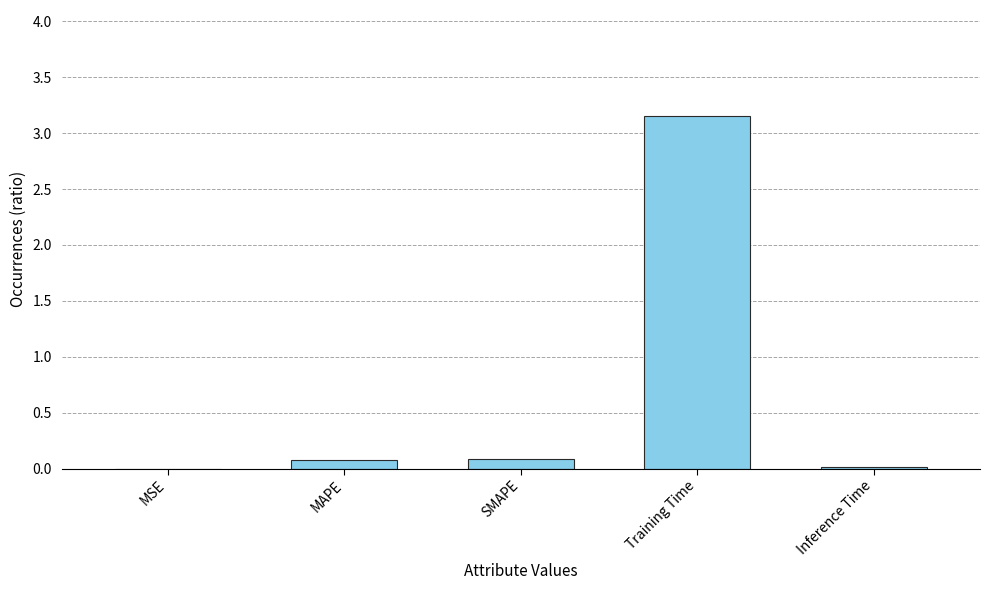

Which category has the highest value across all series?

Training Time